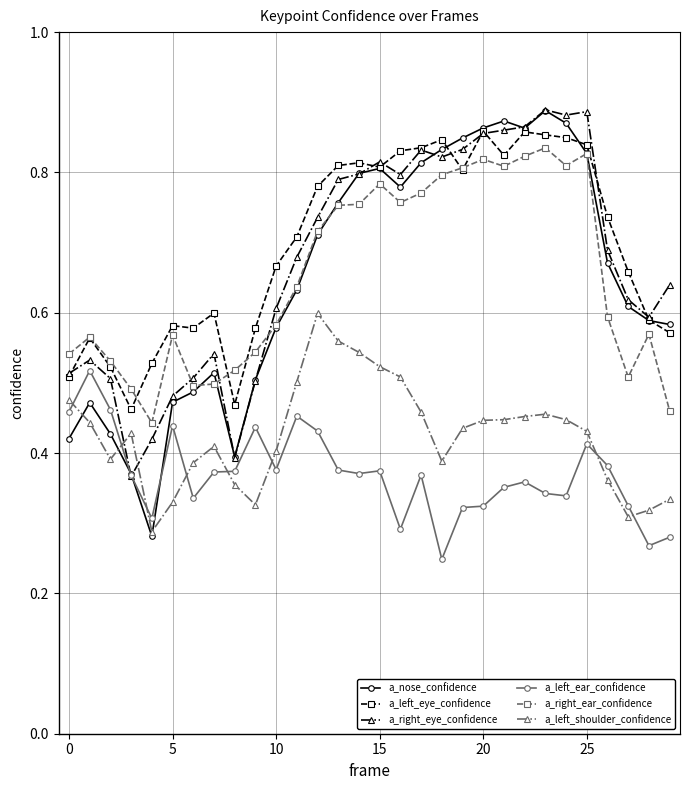

At how many categories does at least one series exceed 0?

30